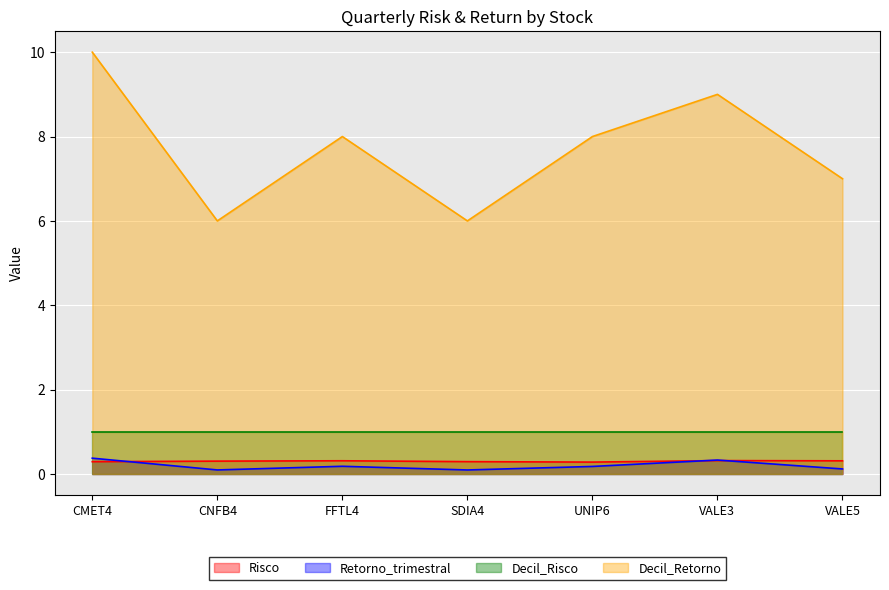

Is the value of Risco at FFTL4 greater than the value of Retorno_trimestral at VALE5?

Yes